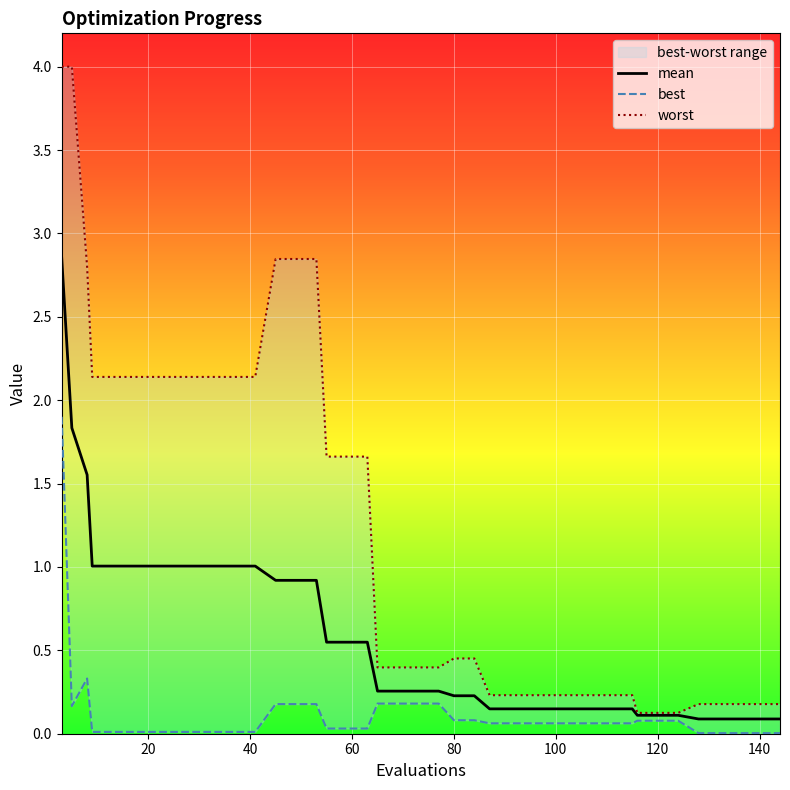

Is this an area chart (filled region under the line)?

No